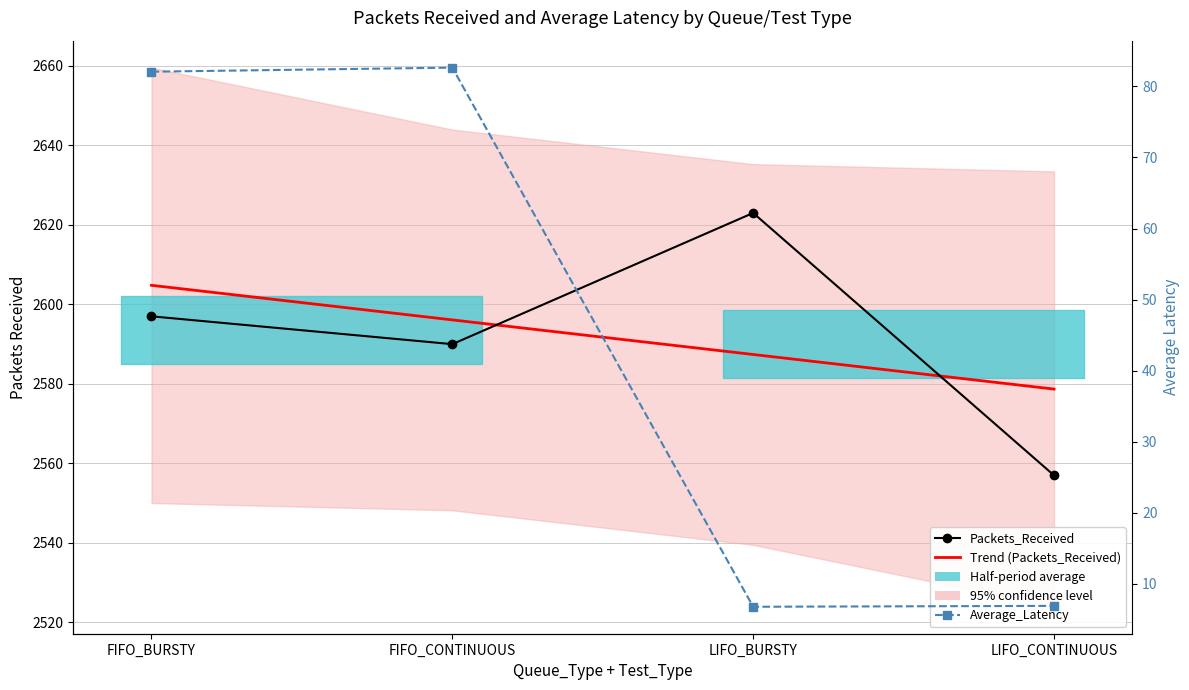

True or false: Trend (Packets_Received) has more than 1 interior local peaks.

False